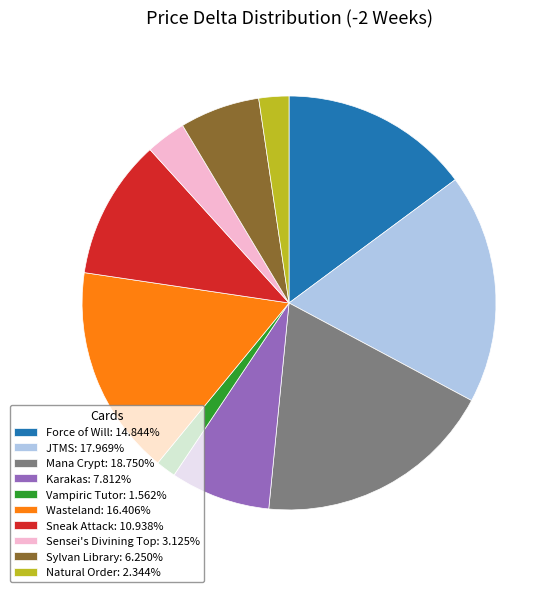

Do Sylvan Library and Sneak Attack together represent more than half of the pie?

No